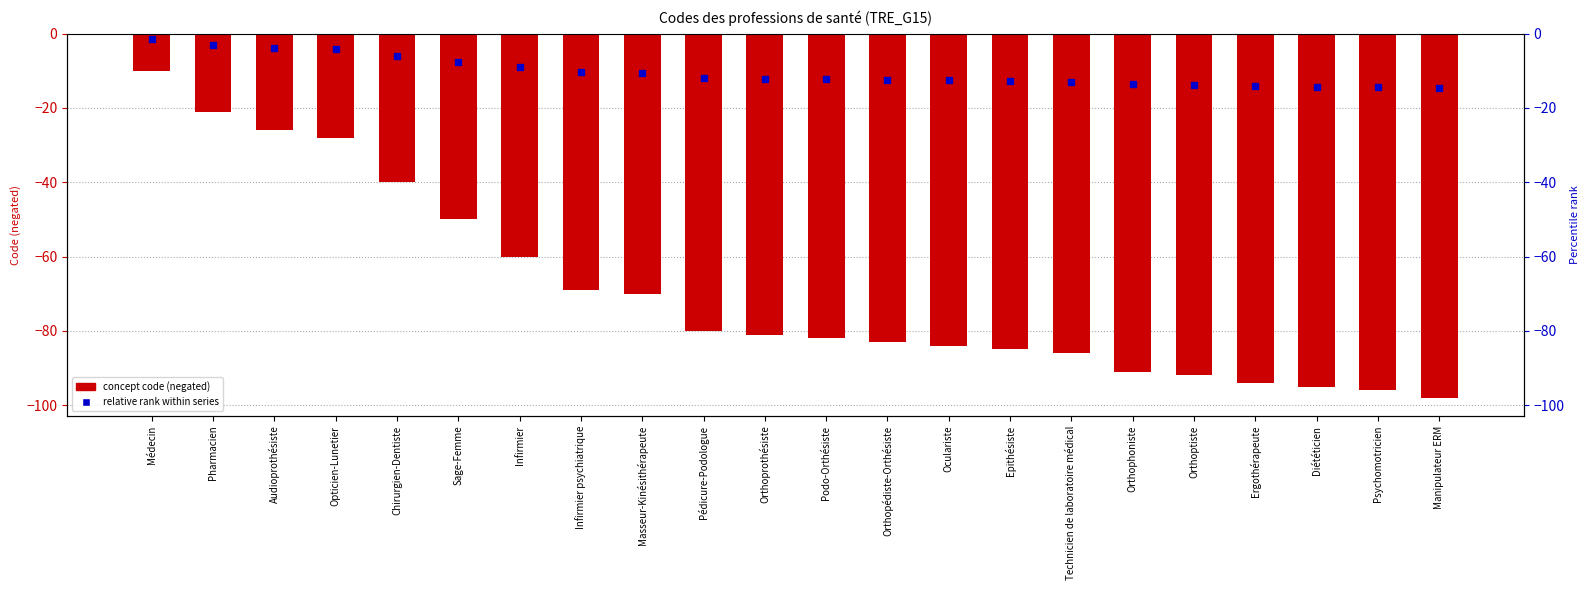

What is the value of the 20th bar from the left?

-95